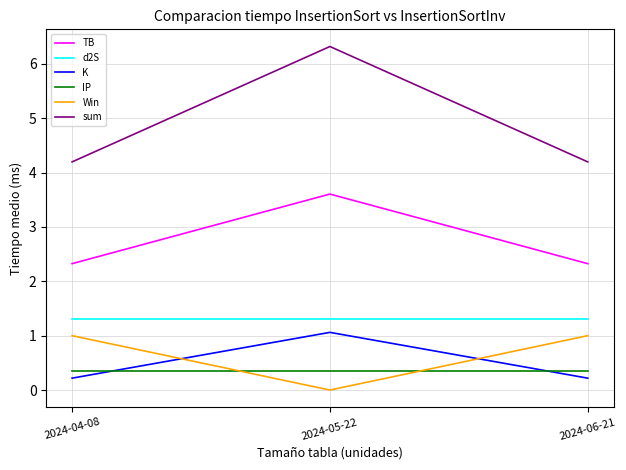

What position from the left is 2024-06-21?

3